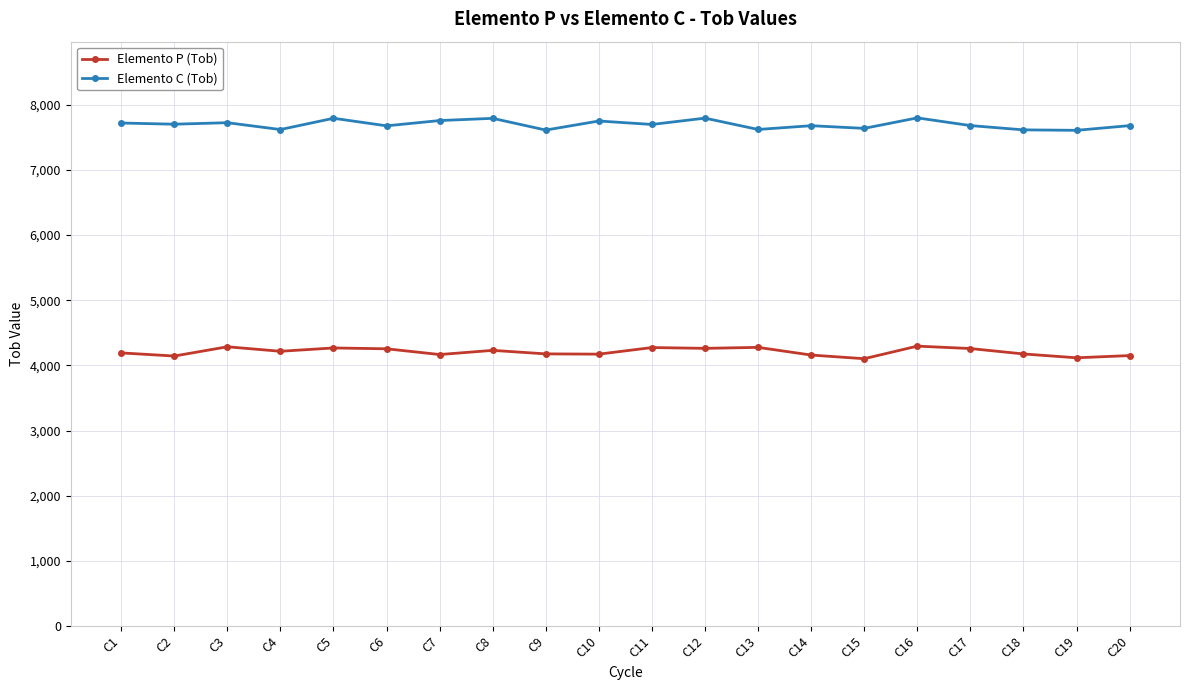

What is the spread (max minus min) of values at C11?

3425